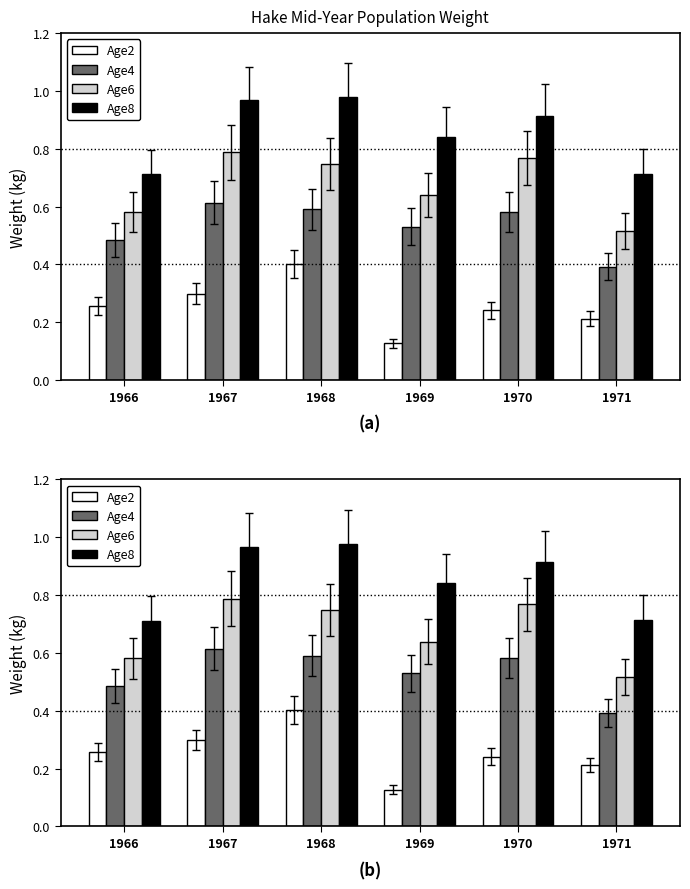

Rank the series at 1966 from lowest to highest value.

Age2, Age4, Age6, Age8